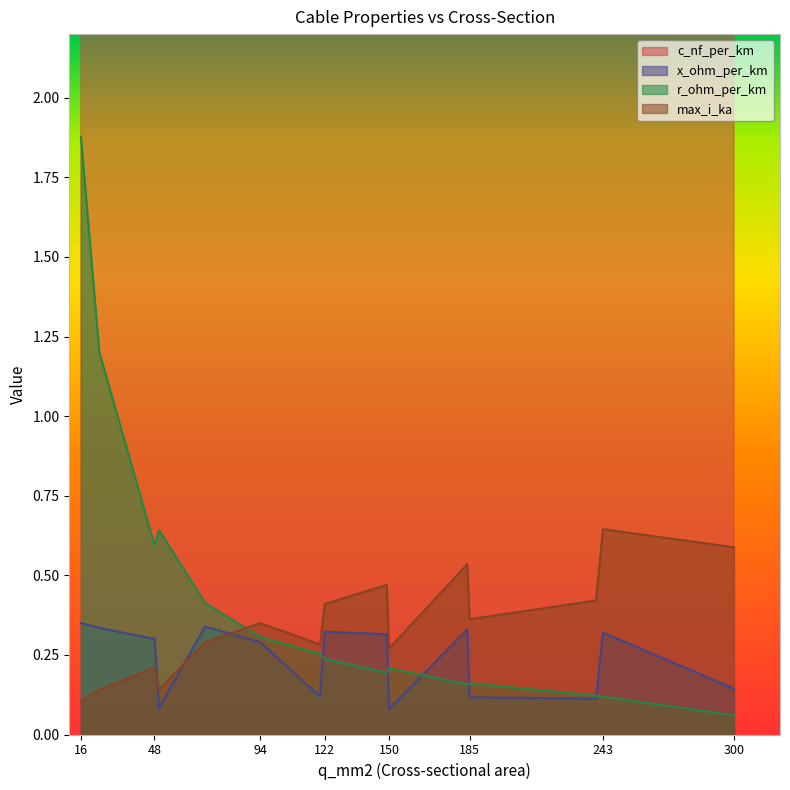

Reading left to right, extract all data points from this chart.

c_nf_per_km: 11.0	11.2	12.2	210.0	10.4	13.2	230.0	11.1	11.2	261.0	10.8	273.0	304.0	11.0	144.0
x_ohm_per_km: 0.3	0.3	0.3	0.1	0.3	0.3	0.1	0.3	0.3	0.1	0.3	0.1	0.1	0.3	0.1
r_ohm_per_km: 1.9	1.2	0.6	0.6	0.4	0.3	0.3	0.2	0.2	0.2	0.2	0.2	0.1	0.1	0.1
max_i_ka: 0.1	0.1	0.2	0.1	0.3	0.3	0.3	0.4	0.5	0.3	0.5	0.4	0.4	0.6	0.6